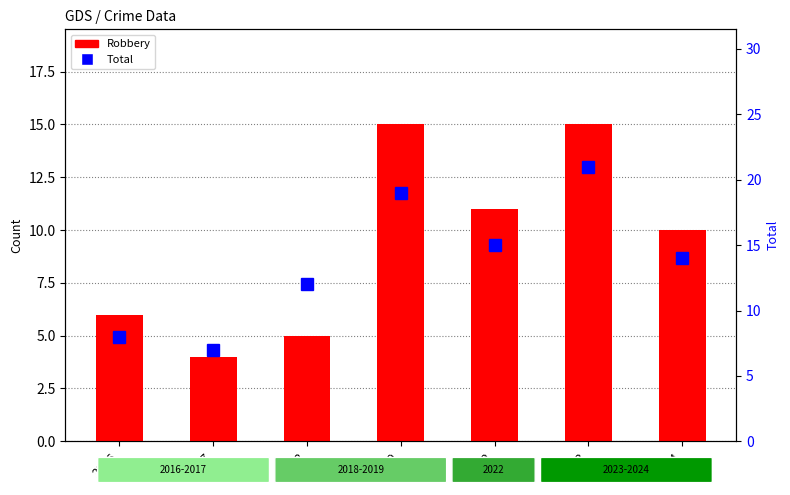

Which has a higher value, 2024 or 2016?

2024